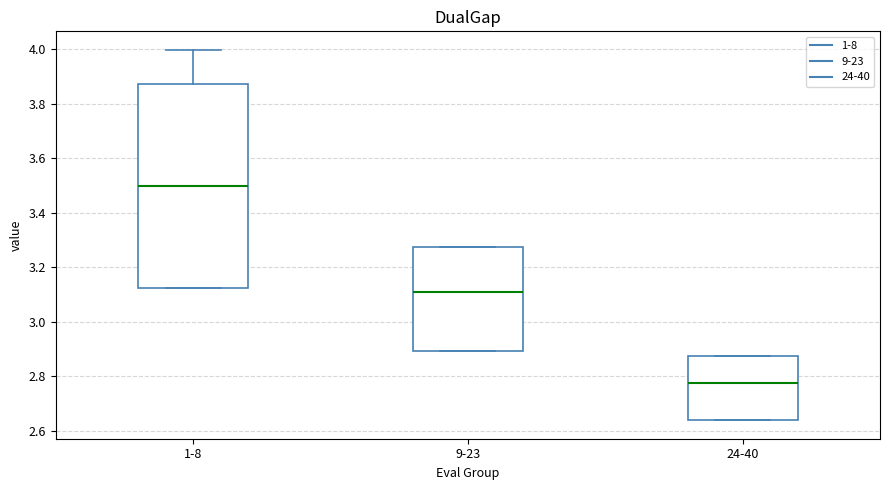

Reading left to right, read every box against the y-axis: the position of its median line, the range the box covers, and the ends of its whiskers. The values are not printed on the chart, so give them approximately, as read against the axis.

1-8: median 3.50, box 3.12 to 3.88, whiskers 3.12 to 4.00
9-23: median 3.10, box 2.90 to 3.28, whiskers 2.90 to 3.28
24-40: median 2.78, box 2.64 to 2.88, whiskers 2.64 to 2.88